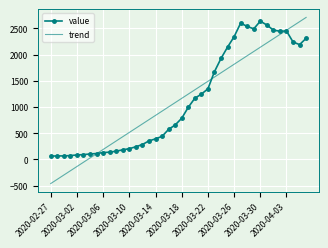

How many values in trend are above zero?

34